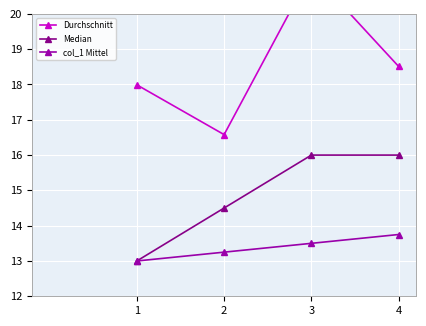

Is the value of Median at 2 greater than the value of col_1 Mittel at 2?

Yes